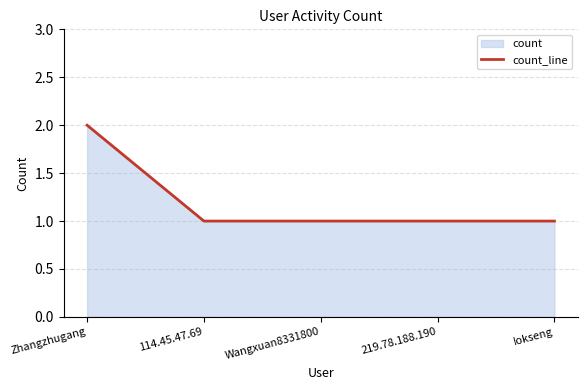

How many series are shown in this chart?

1